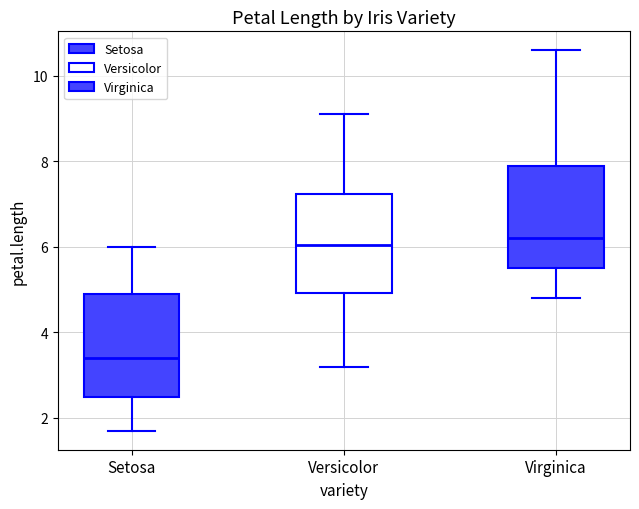

Reading left to right, read every box against the y-axis: the position of its median line, the range the box covers, and the ends of its whiskers. The values are not printed on the chart, so give them approximately, as read against the axis.

Setosa: median 3.4, box 2.6 to 5.0, whiskers 1.8 to 6.0
Versicolor: median 6.0, box 5.0 to 7.2, whiskers 3.2 to 9.2
Virginica: median 6.2, box 5.6 to 8.0, whiskers 4.8 to 10.6